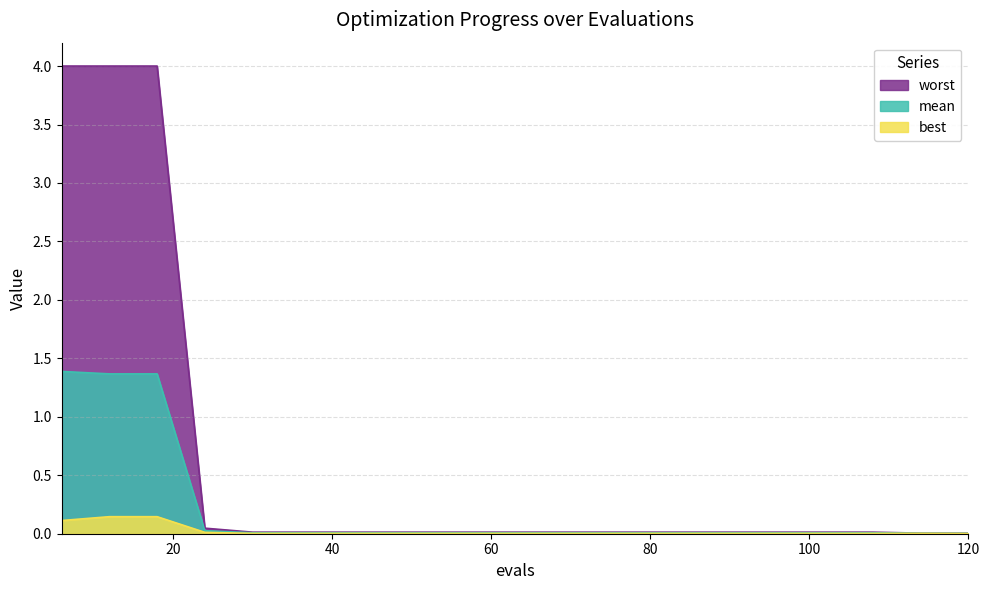

How many lines are shown in the chart?

3